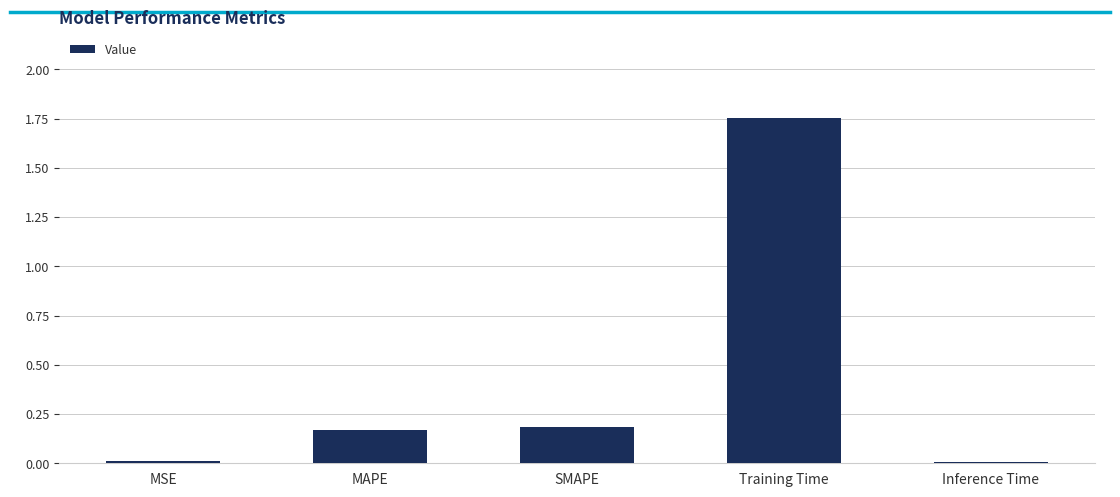

What is the label of the 2nd bar from the left?

MAPE